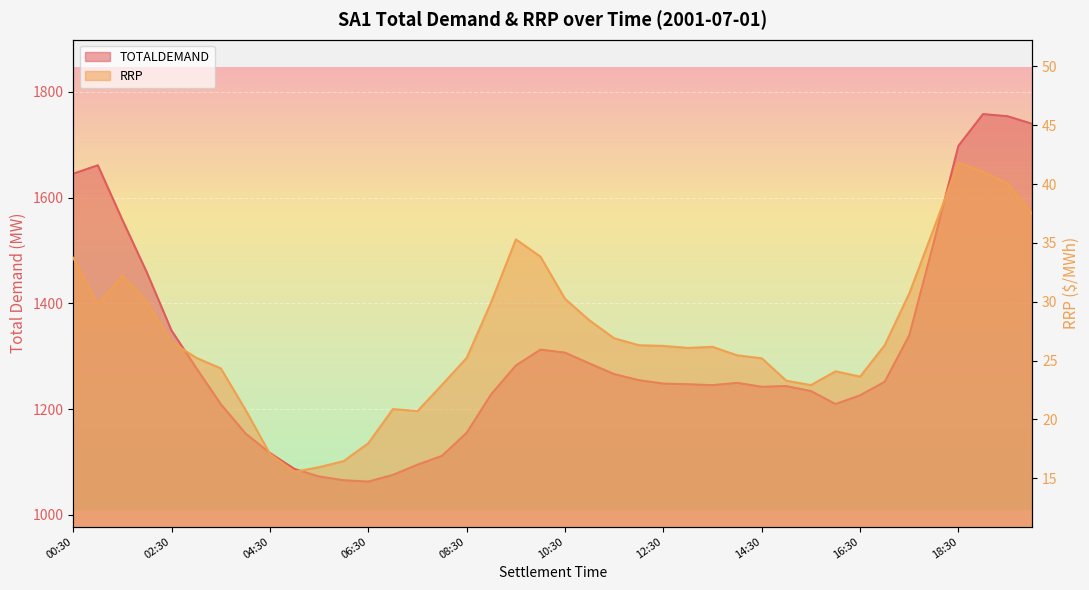

What is the difference between the highest and lowest values at 08:30?

1130.2